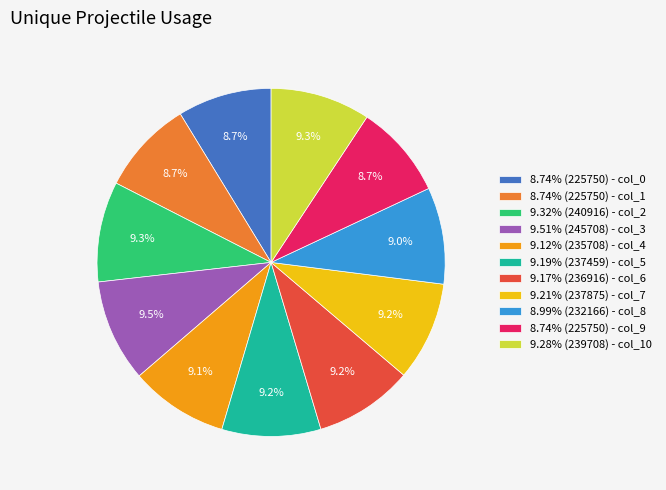

What is the ratio of the value at 9.19% (237459) - col_5 to the value at 9.28% (239708) - col_10?

1.0